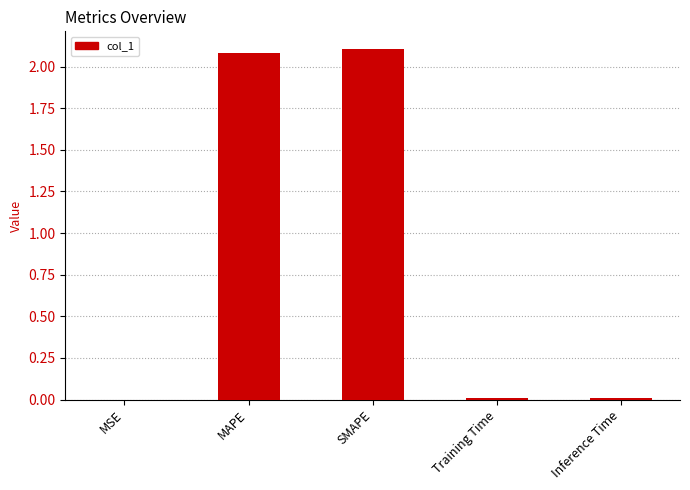

Which has a higher value, Inference Time or SMAPE?

SMAPE